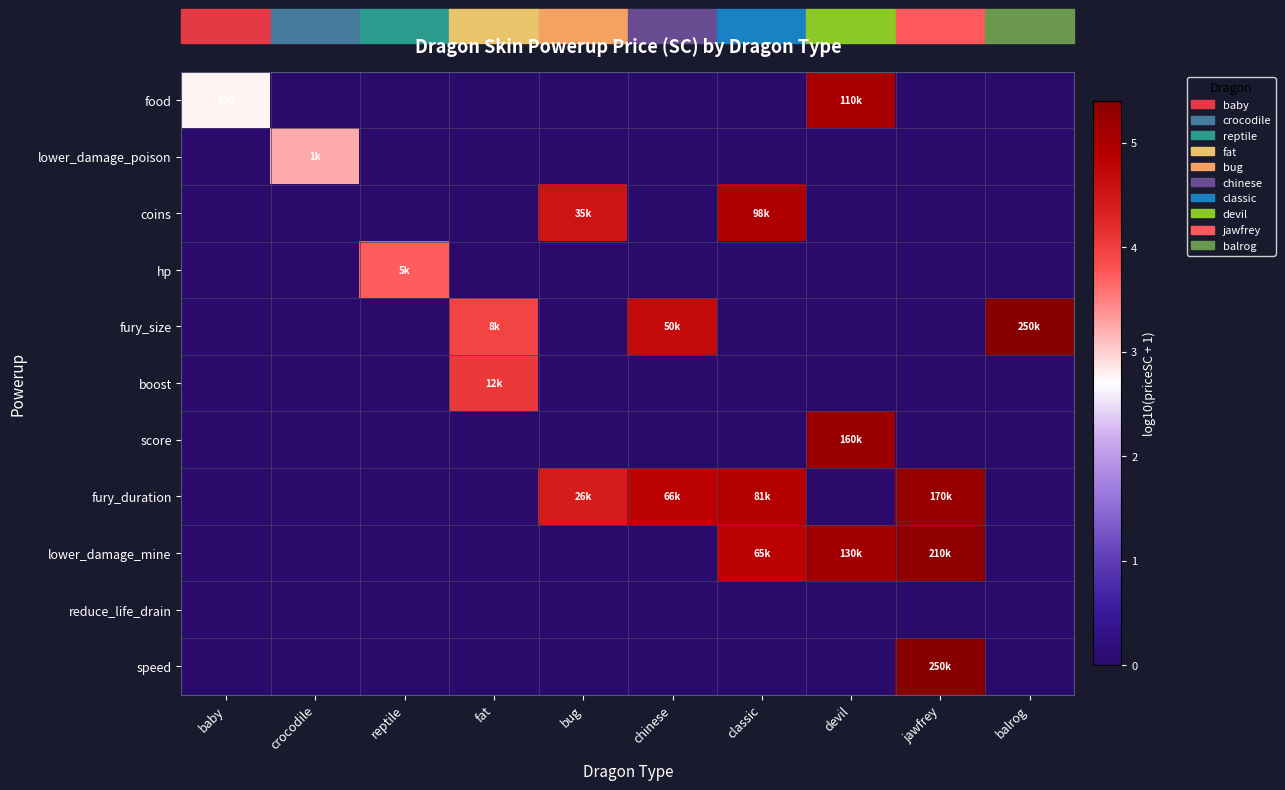

At which category is the sum across all series the highest?

jawfrey